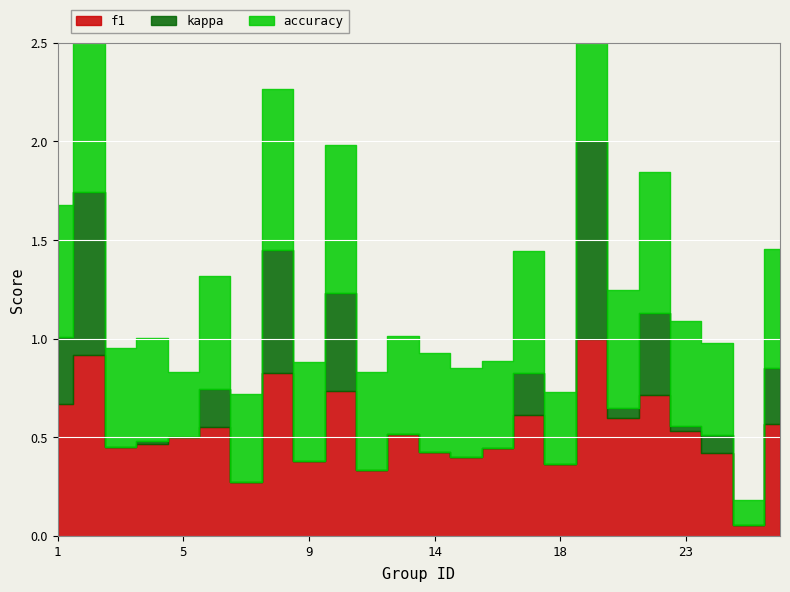

What is the spread (max minus min) of values at 16?

0.5